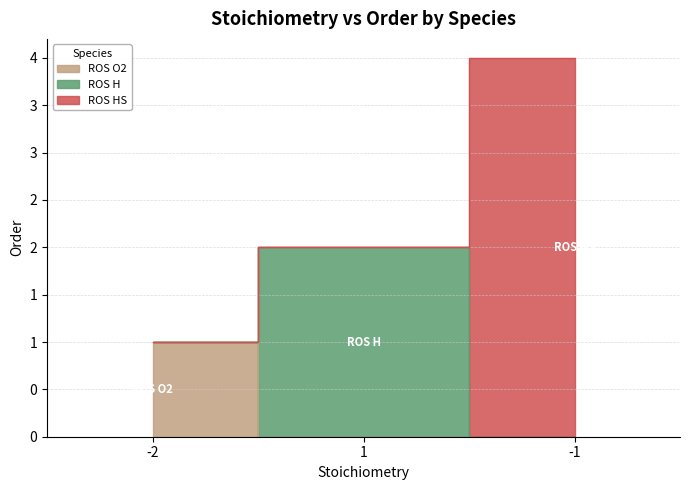

What position from the right is -1?

1